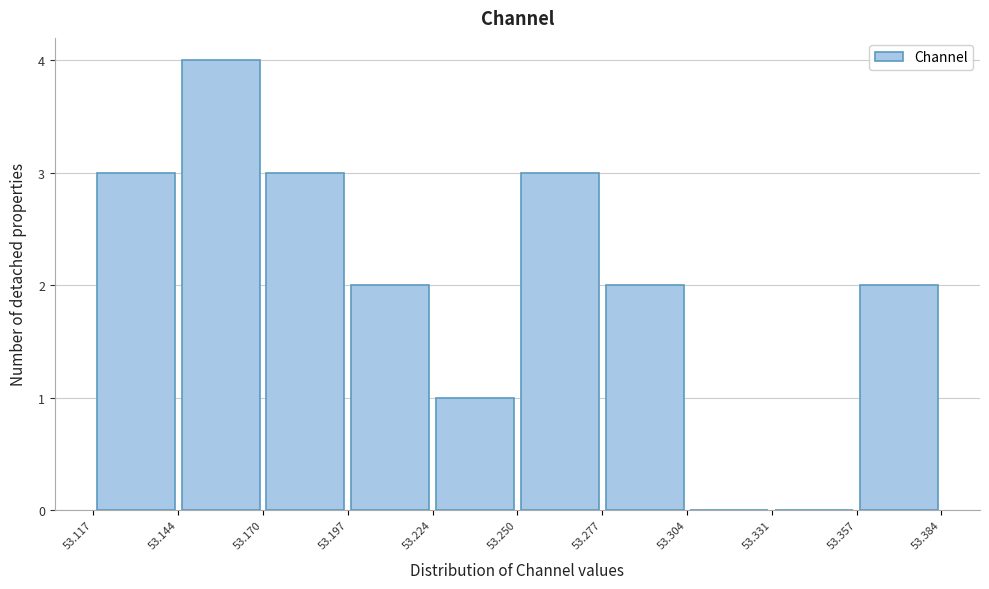

Reading left to right, list every bar in this chart as the range it spans on the x-axis followed by its height. The values are not printed on the chart, so give them approximately, as read against the axis.

53.117 to 53.144: 3
53.144 to 53.170: 4
53.170 to 53.197: 3
53.197 to 53.224: 2
53.224 to 53.250: 1
53.250 to 53.277: 3
53.277 to 53.304: 2
53.304 to 53.331: 0
53.331 to 53.357: 0
53.357 to 53.384: 2